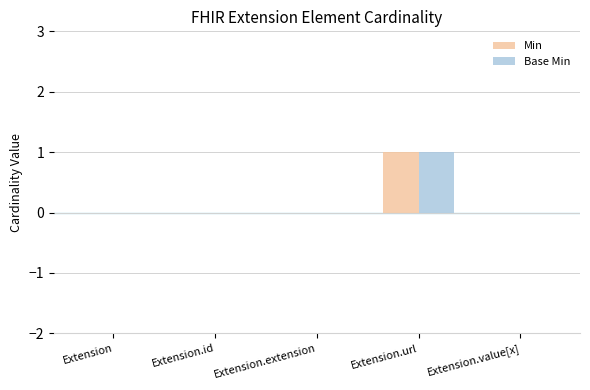

Reading right to left, what are all the values shown in this chart?

Min: Extension.value[x]=0	Extension.url=1	Extension.extension=0	Extension.id=0	Extension=0
Base Min: Extension.value[x]=0	Extension.url=1	Extension.extension=0	Extension.id=0	Extension=0